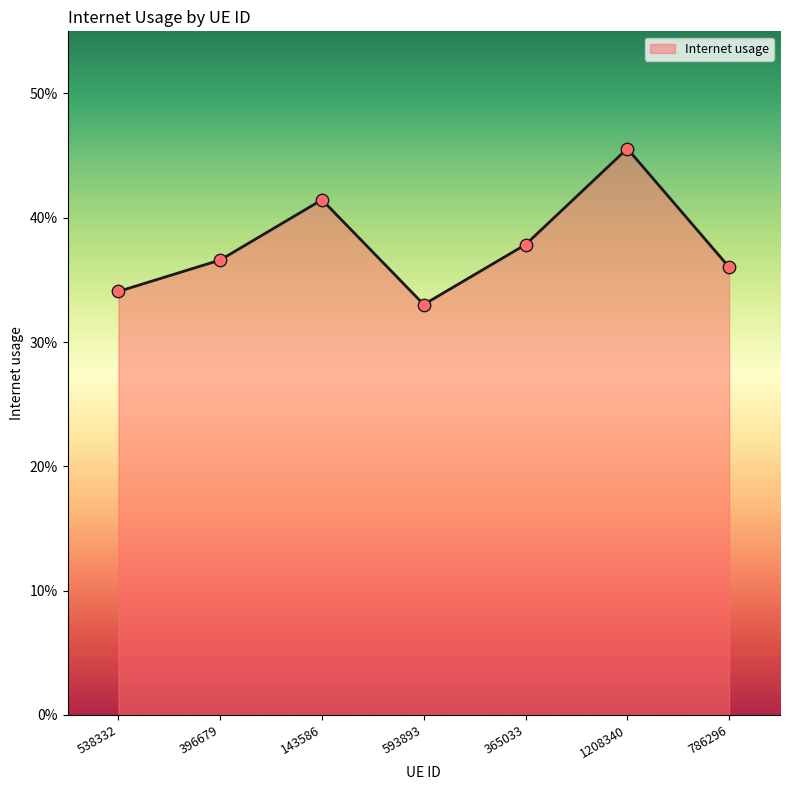

Which has a higher value, 1208340 or 143586?

1208340